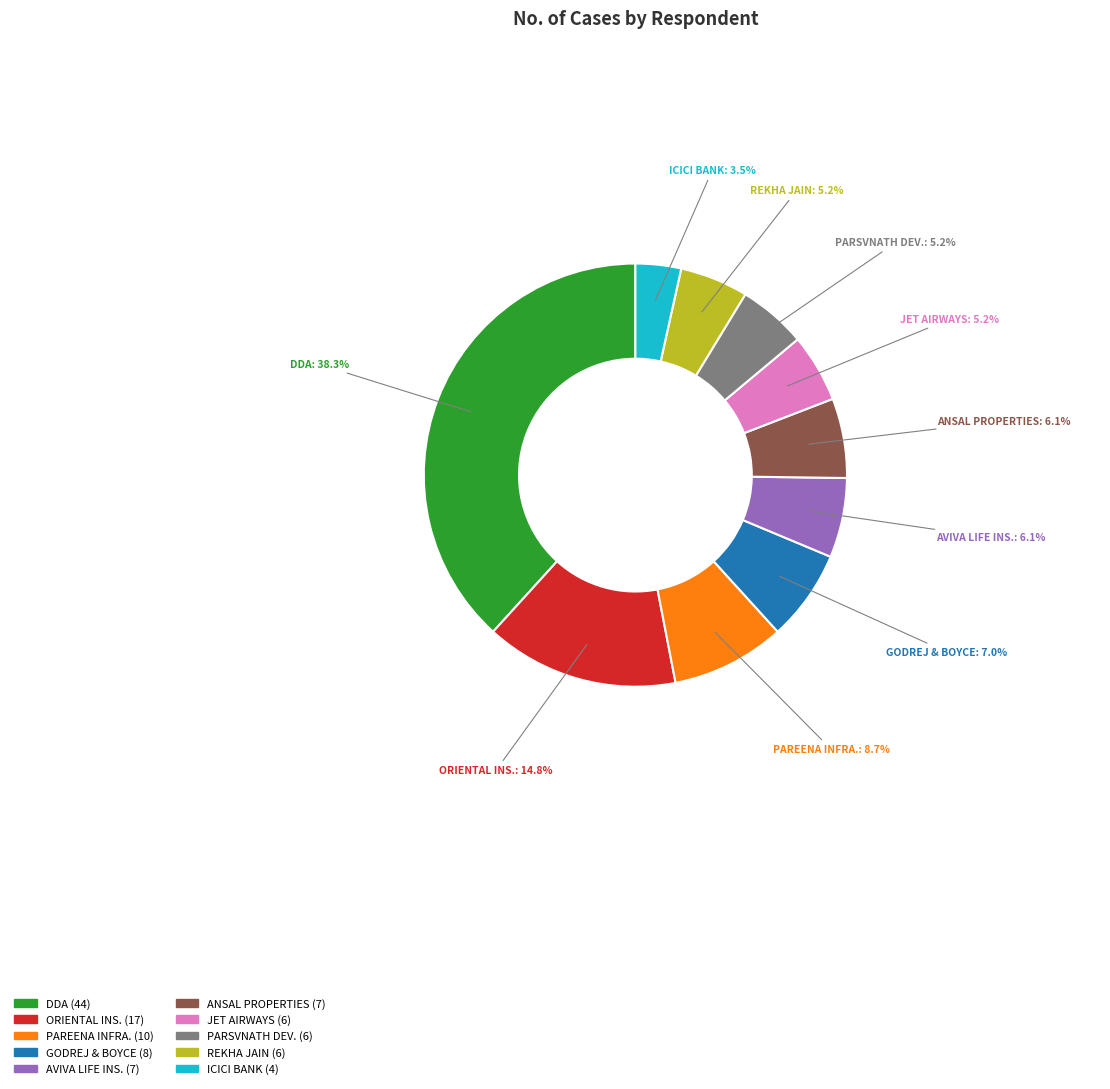

What percentage do PAREENA INFRA. and PARSVNATH DEV. together represent?

13.9%